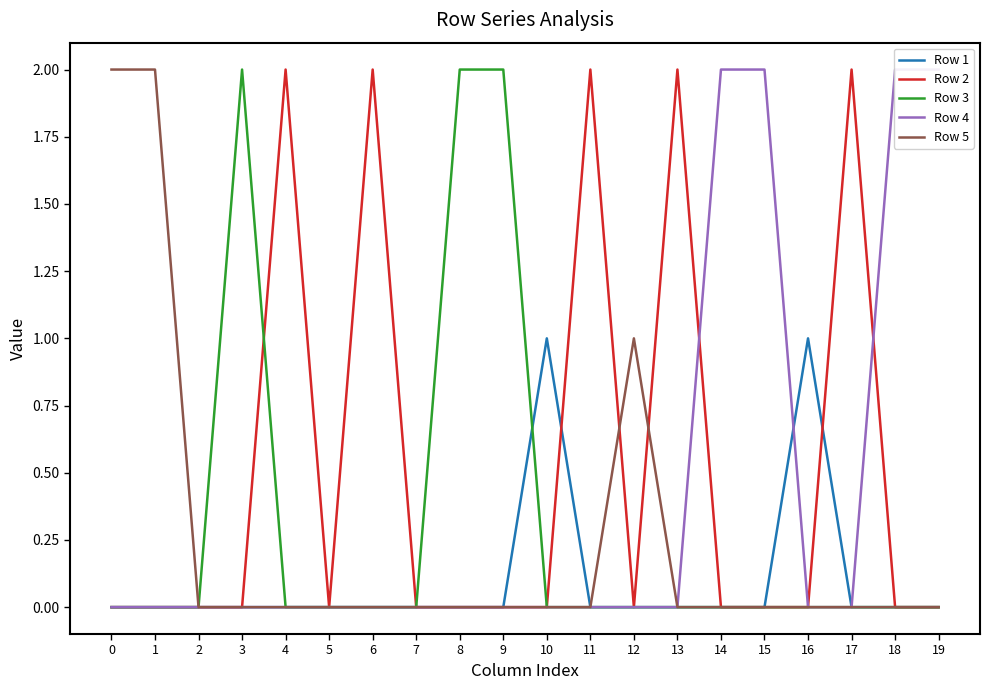

List the series in order of their peak value, highest first.

Row 2, Row 3, Row 4, Row 5, Row 1